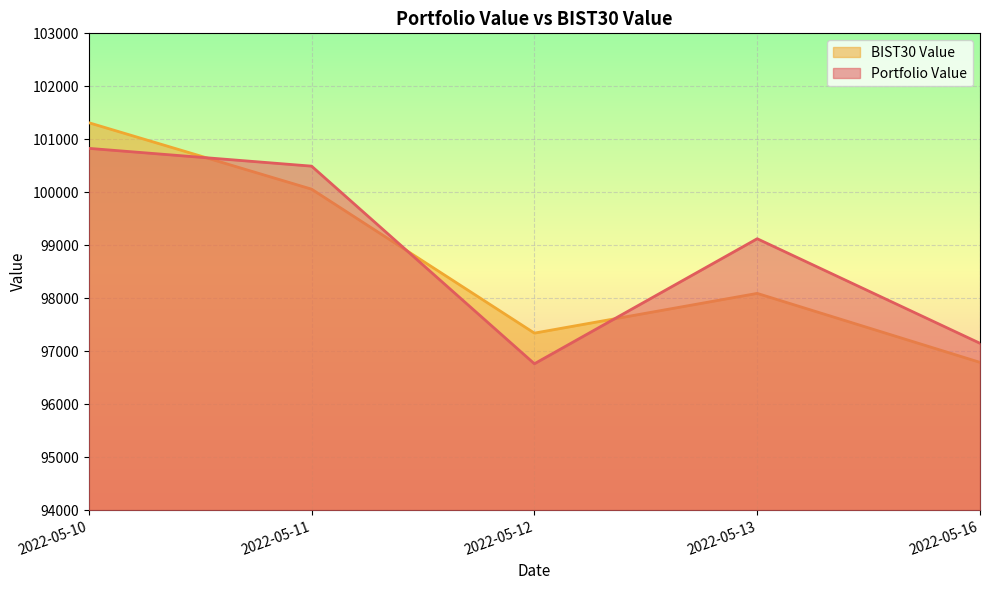

True or false: Portfolio Value and BIST30 Value cross at least once.

True